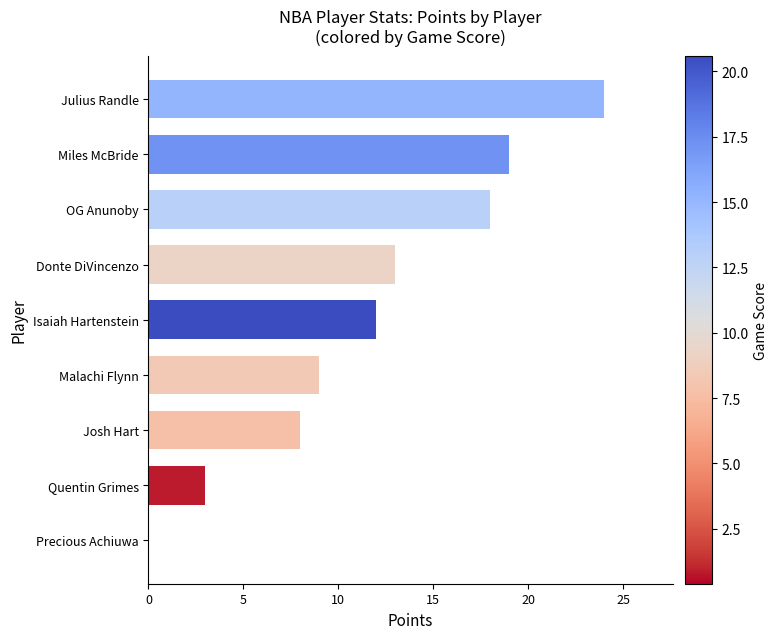

What is the sum of the values at Miles McBride and Quentin Grimes?

22